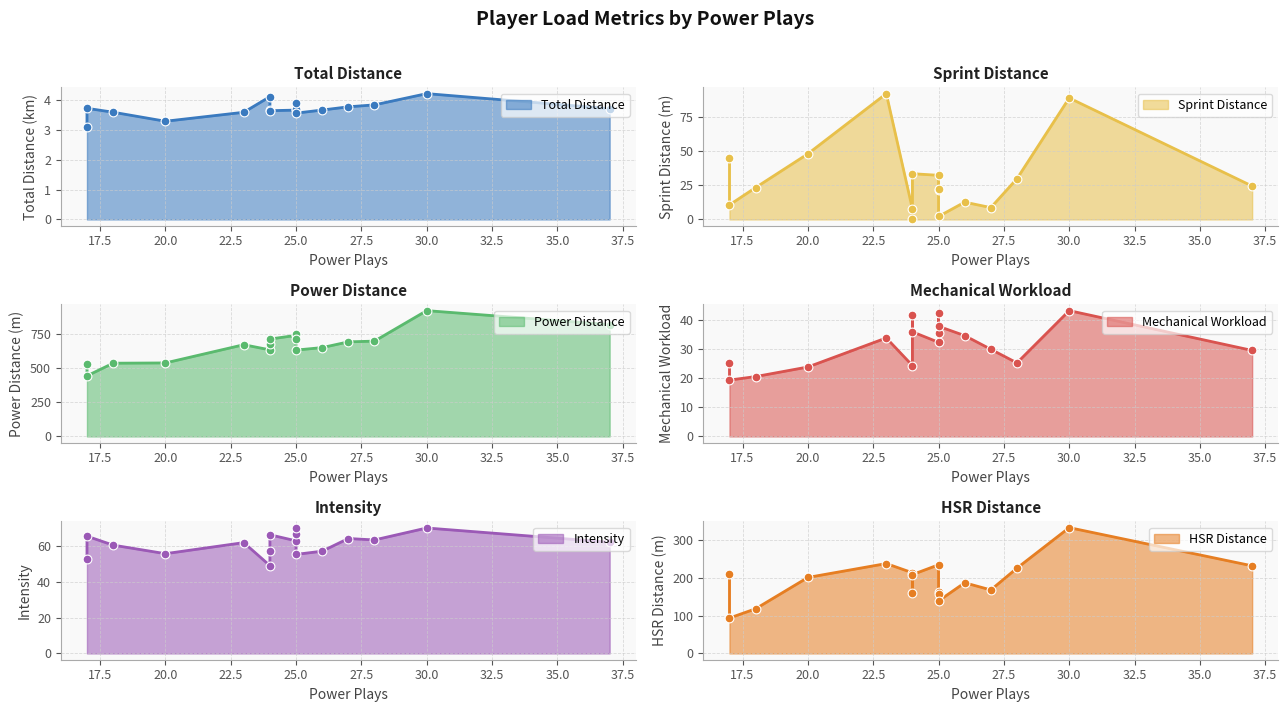

Which series contains the highest Y value?

Power Distance